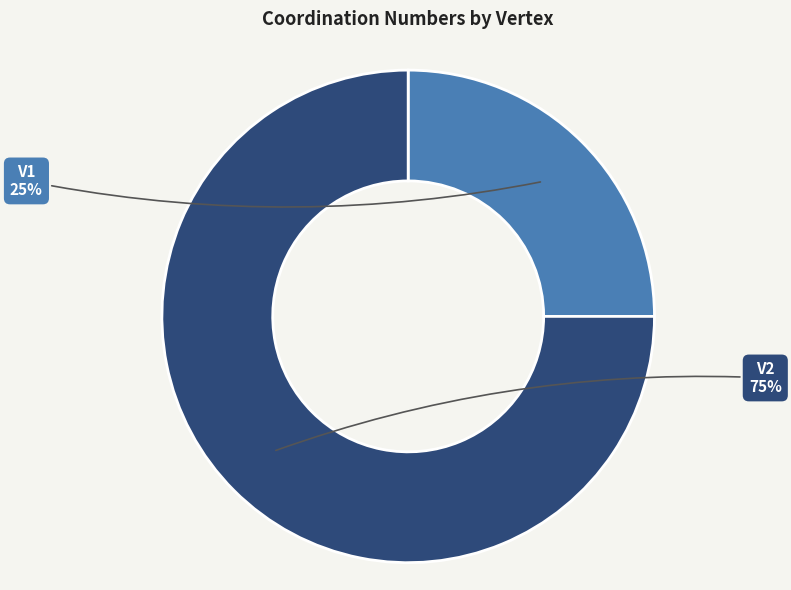

Rank the categories by value from highest to lowest.

V2, V1